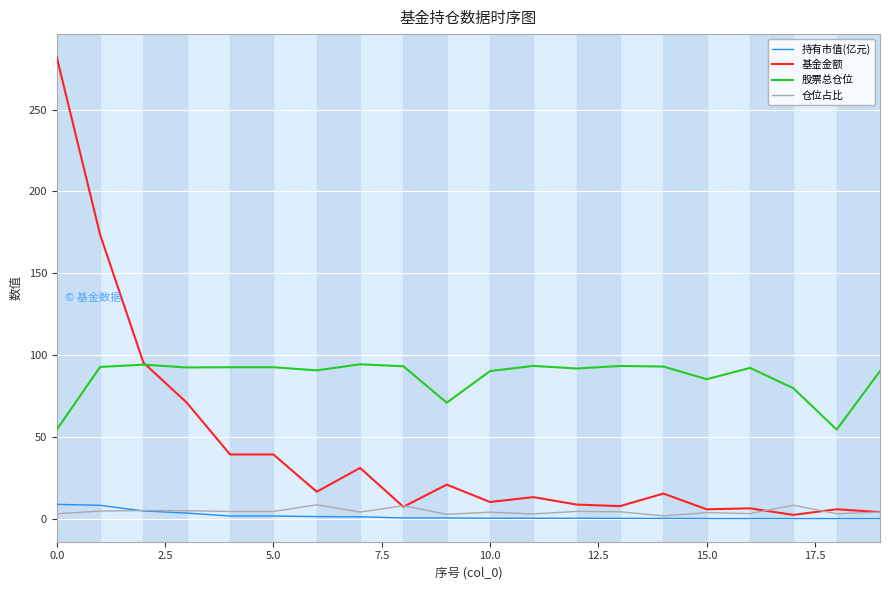

True or false: 持有市值(亿元) and 股票总仓位 cross at least once.

False